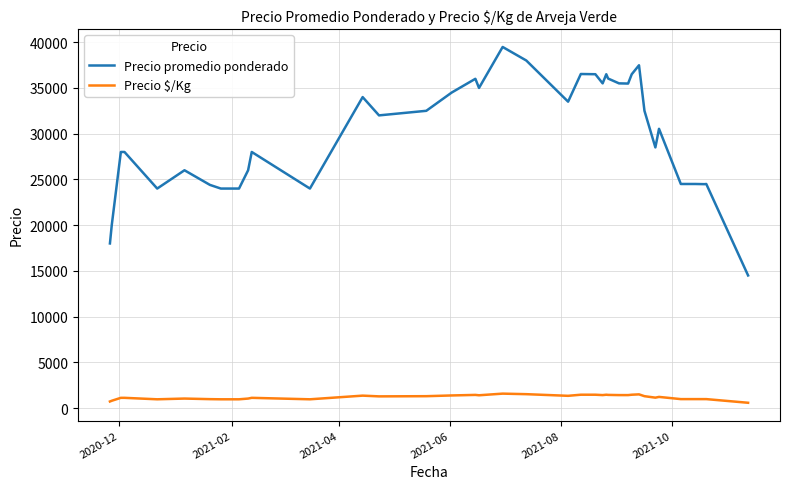

What is the difference between the maximum and minimum values in the Precio $/Kg series?

999